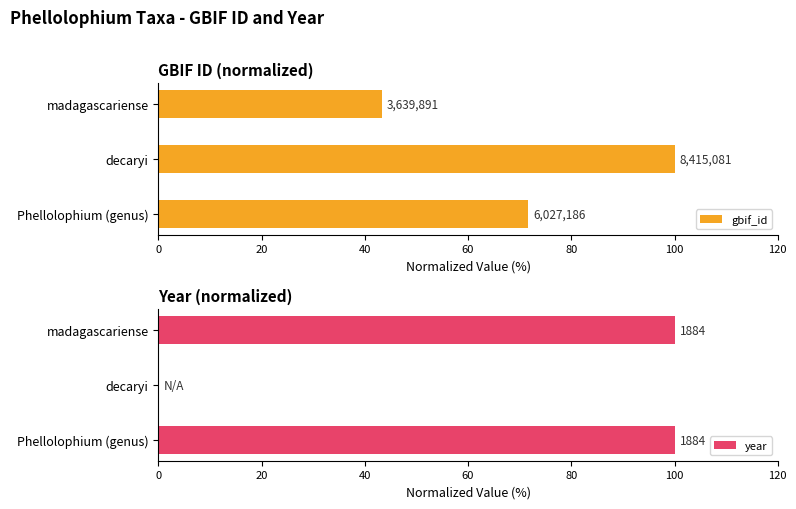

Between decaryi and madagascariense, which series saw the biggest shift?

year